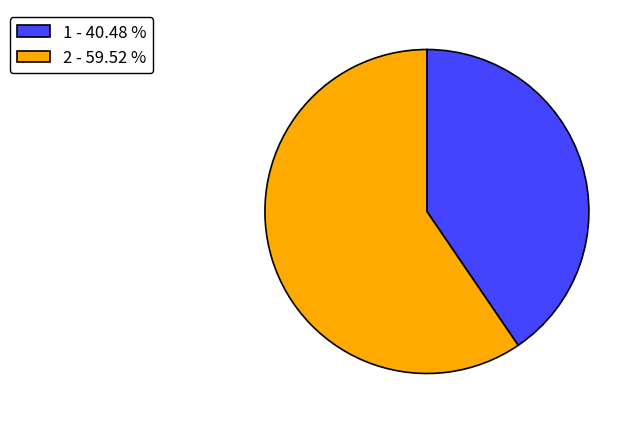

Approximately how many times larger is the value at 2 - 59.52 % compared to 1 - 40.48 %?

1.5